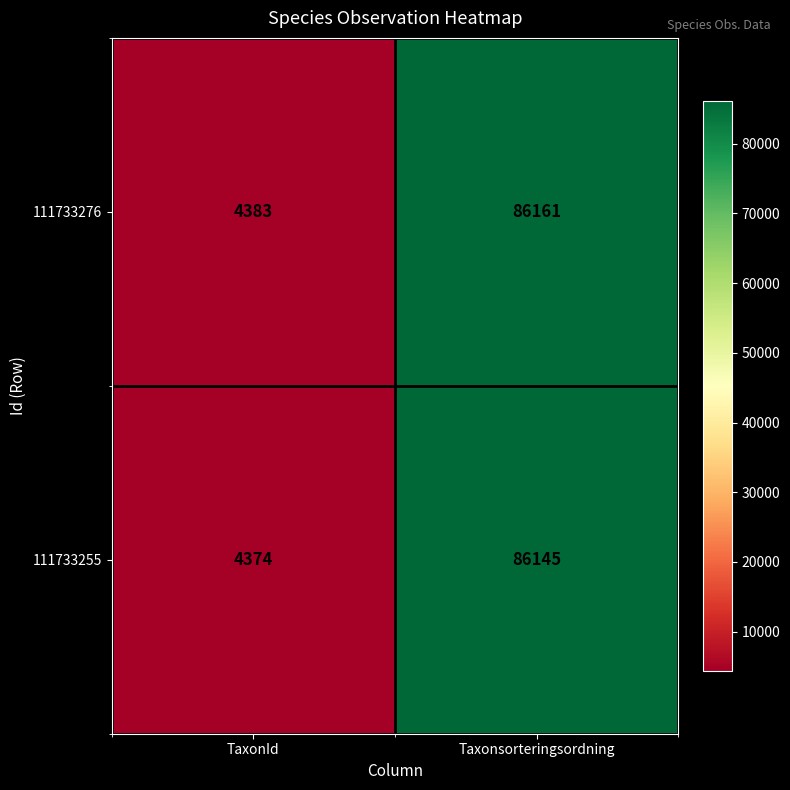

Rank the series by their average value, from highest to lowest.

111733276, 111733255